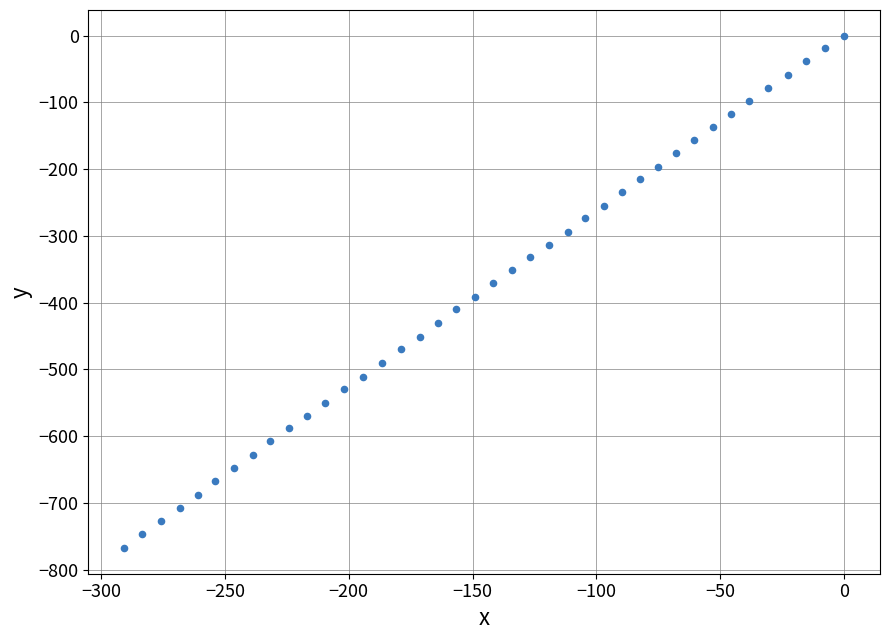

What is the range of X values (max minus min)?

290.6